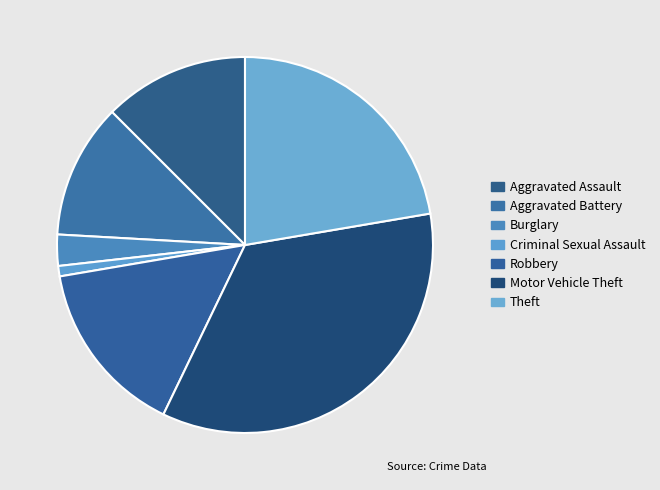

What is the ratio of the value at Burglary to the value at Aggravated Assault?

0.2